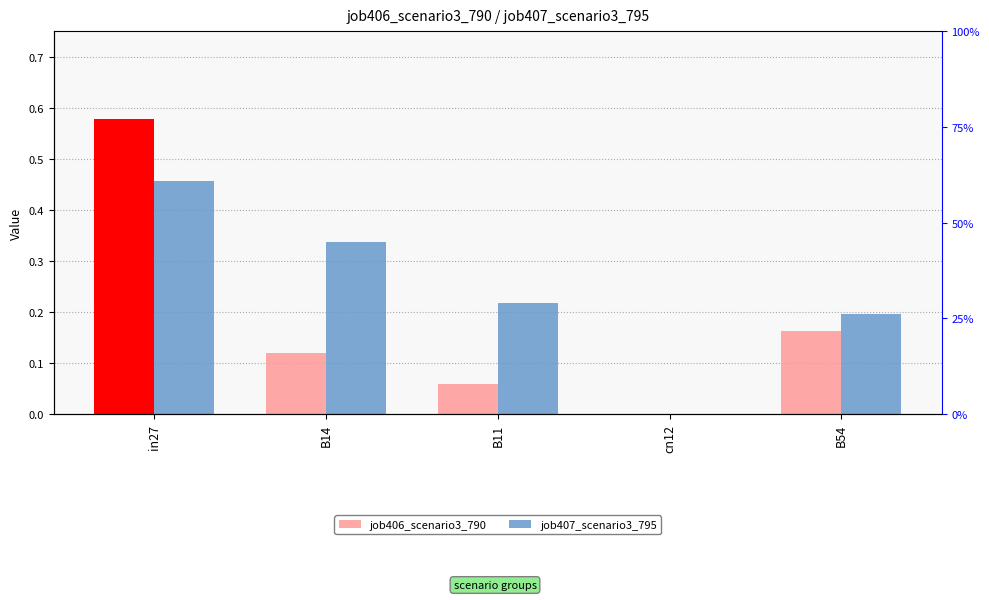

Which series has the widest spread of values?

job406_scenario3_790